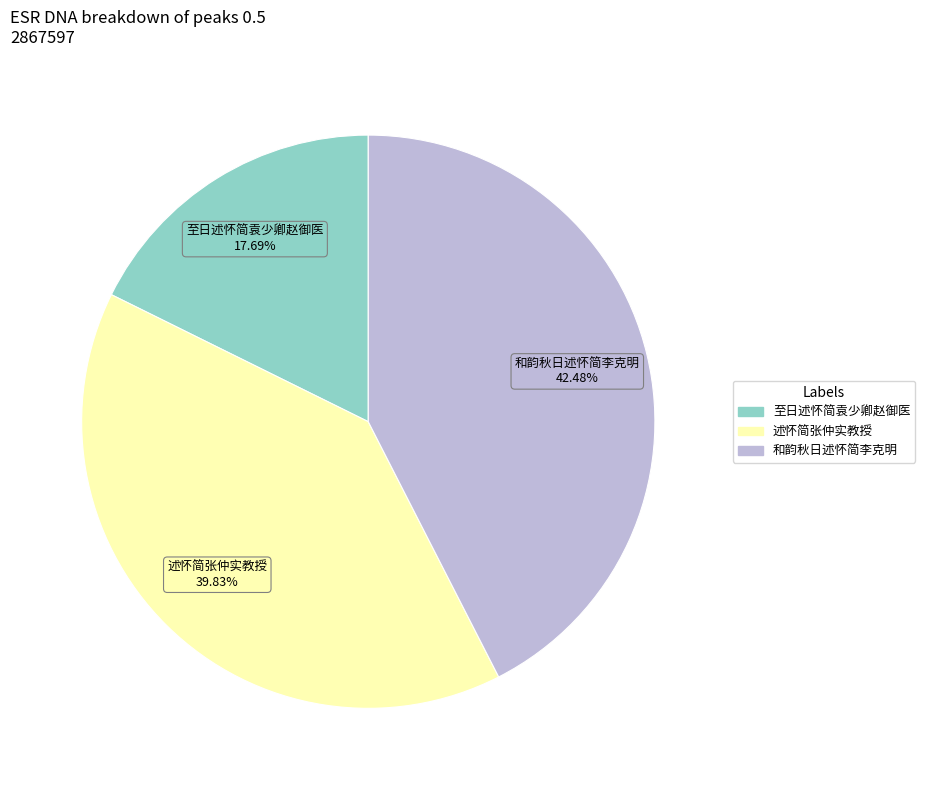

How much of the chart is everything except 述怀简张仲实教授?

60.2%